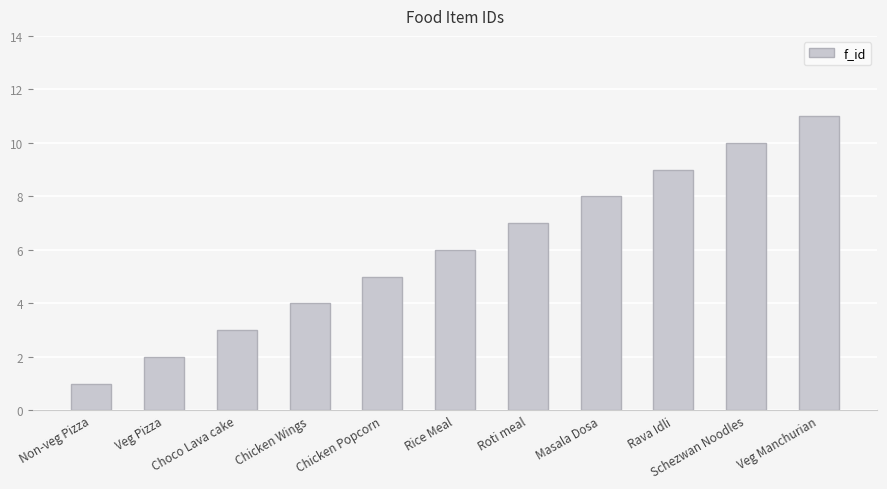

How many bars are there in total?

11